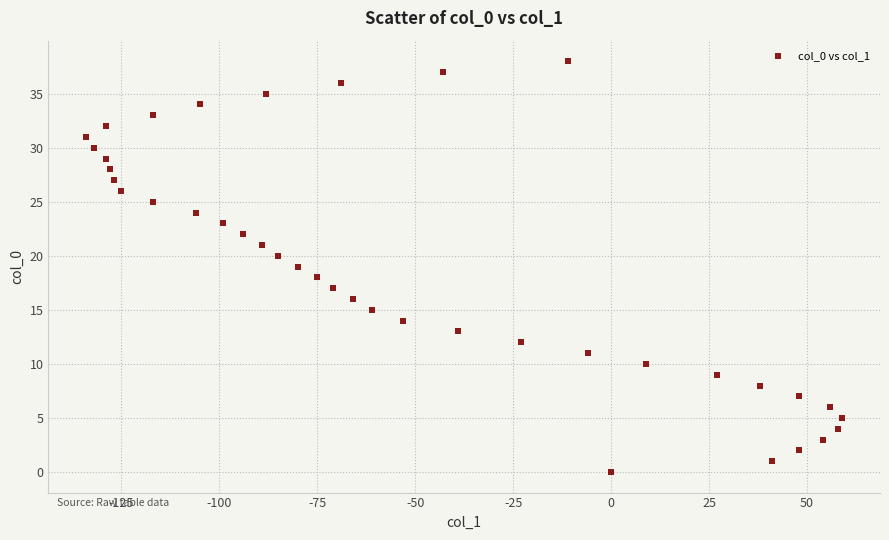

What is the range of Y values (max minus min)?

38